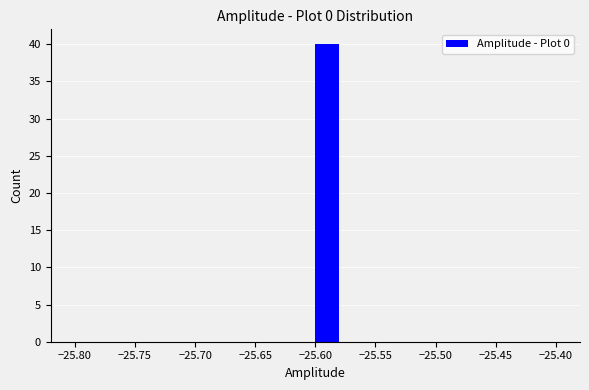

Reading left to right, transcribe this chart: for each bar, give the range it covers on the x-axis and its height. The values are not printed on the chart, so give them approximately, as read against the axis.

-25.80 to -25.78: 0
-25.78 to -25.76: 0
-25.76 to -25.74: 0
-25.74 to -25.72: 0
-25.72 to -25.70: 0
-25.70 to -25.68: 0
-25.68 to -25.66: 0
-25.66 to -25.64: 0
-25.64 to -25.62: 0
-25.62 to -25.60: 0
-25.60 to -25.58: 40
-25.58 to -25.56: 0
-25.56 to -25.54: 0
-25.54 to -25.52: 0
-25.52 to -25.50: 0
-25.50 to -25.48: 0
-25.48 to -25.46: 0
-25.46 to -25.44: 0
-25.44 to -25.42: 0
-25.42 to -25.40: 0